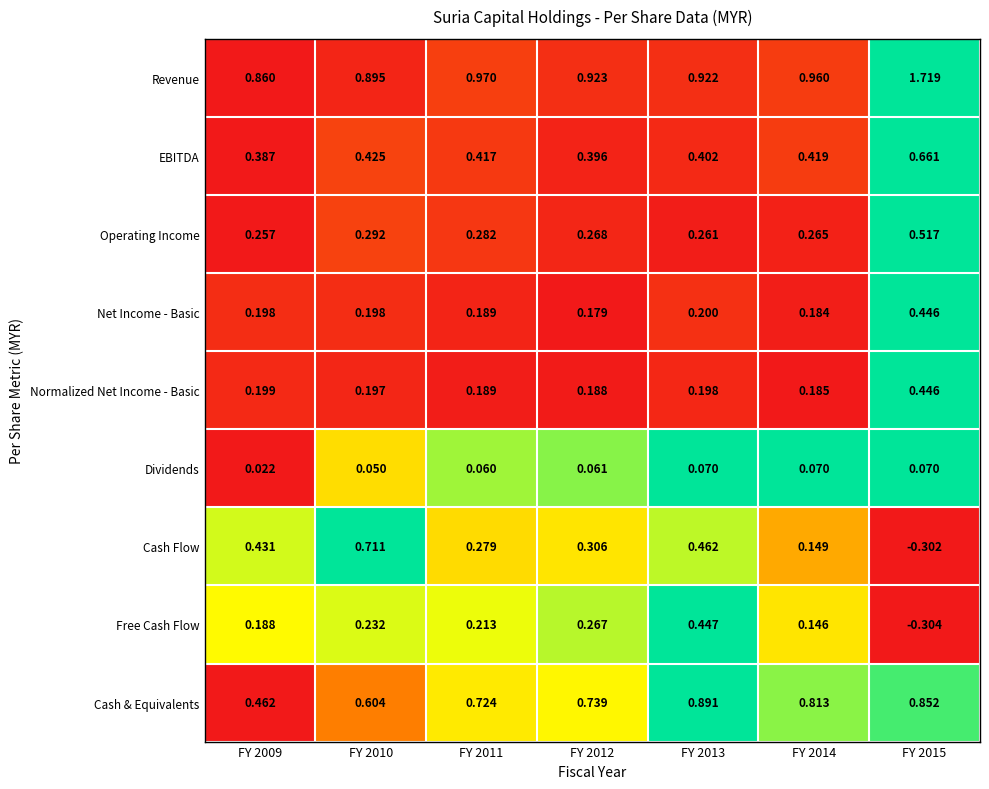

Which series has the largest range (max minus min)?

Cash Flow